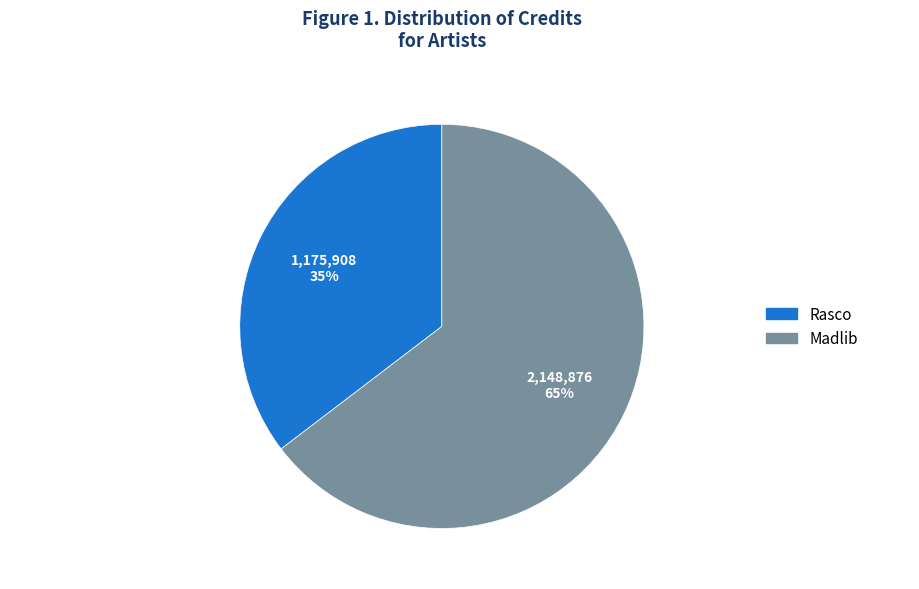

To the nearest percent, what percentage of the pie is Rasco?

35%